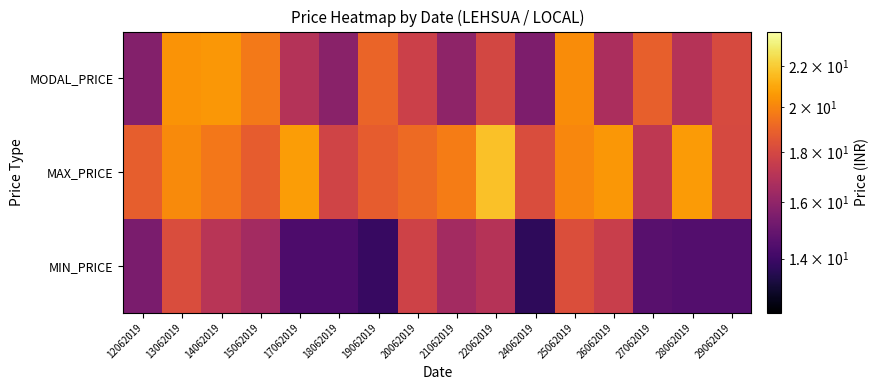

Count the number of categories in the chart.

16